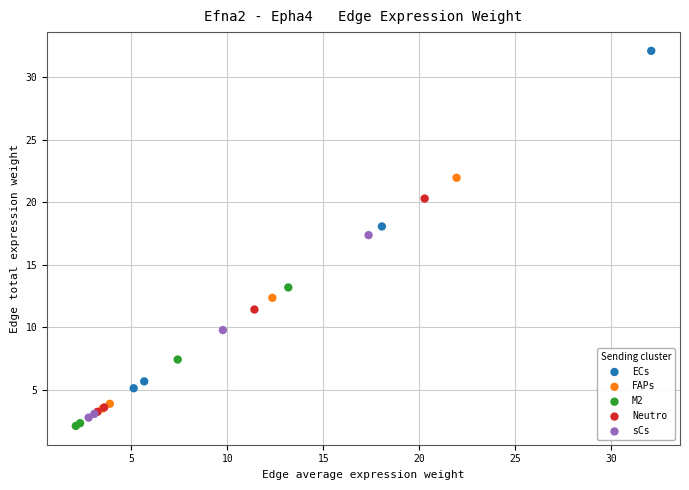

What are all the series names shown in the legend?

ECs, FAPs, M2, Neutro, sCs